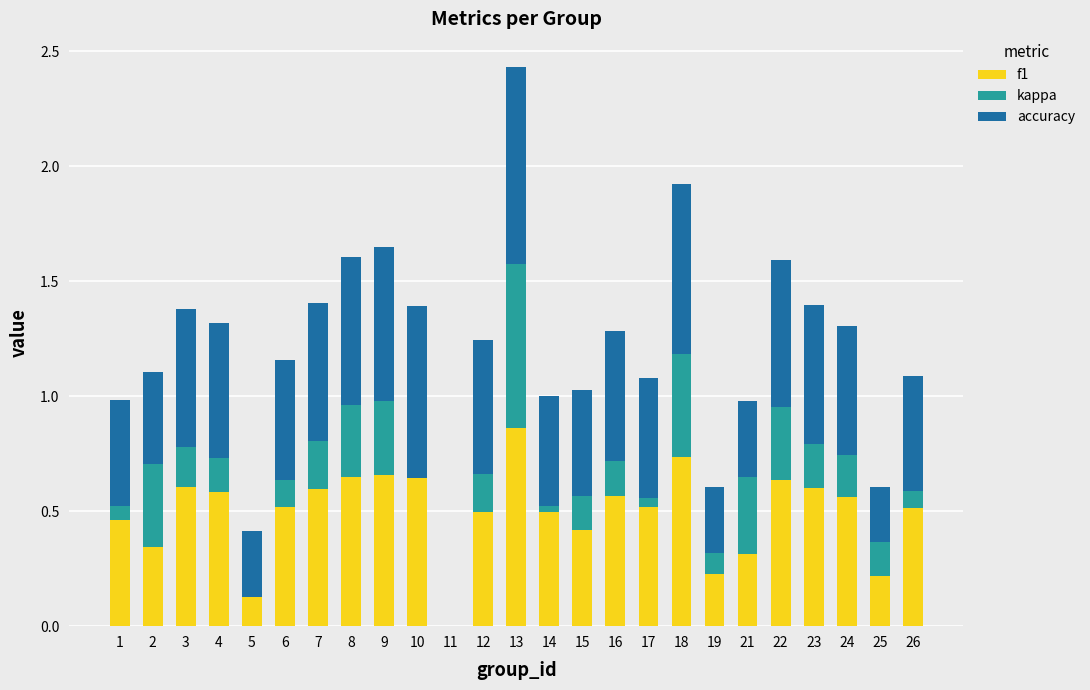

The f1 series shows 0.0 at 11. True or false?

True